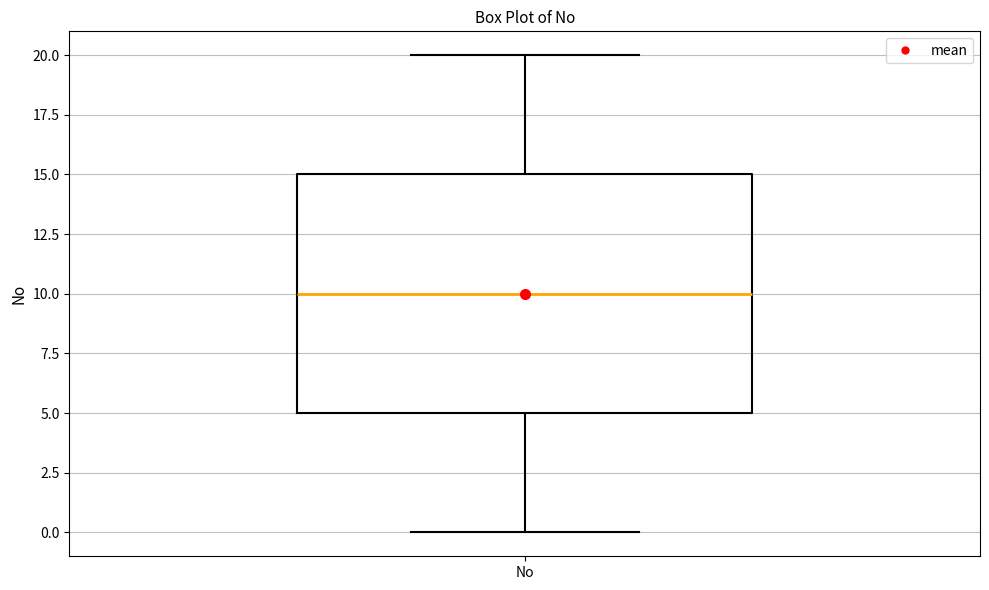

Transcribe this box plot: give where the median line is, the range the box spans, and where the two whiskers end, as read against the y-axis. The values are not printed on the chart, so give them approximately, as read against the axis.

median 10, box 5 to 15, whiskers 0 to 20